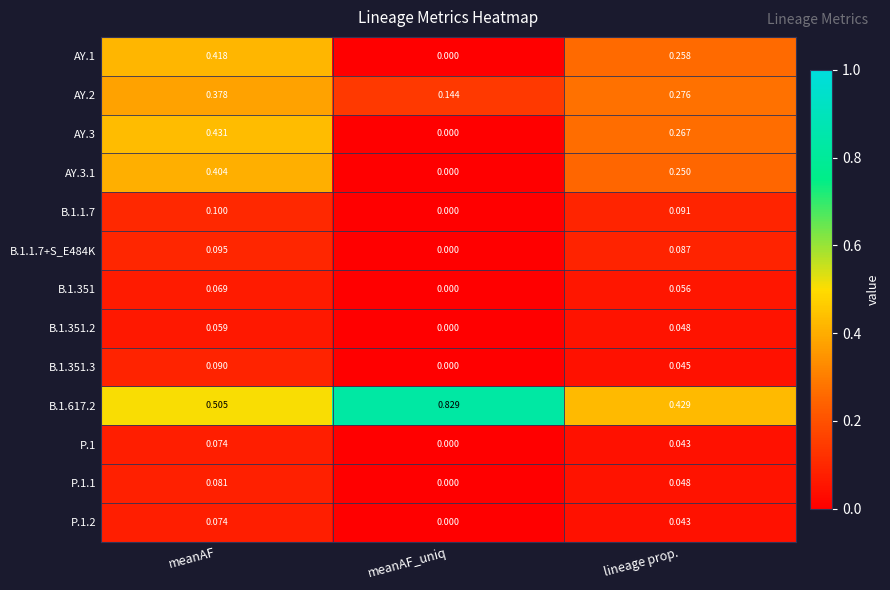

Is the value of B.1.1.7 at lineage prop. greater than the value of AY.1 at meanAF_uniq?

Yes